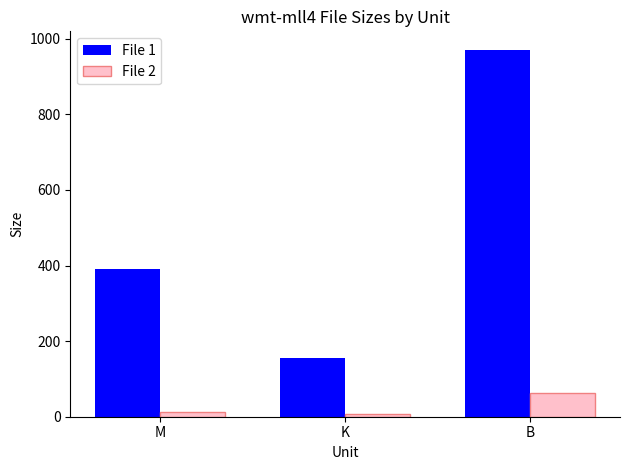

Is it true that File 2 equals 64.0 at B?

True